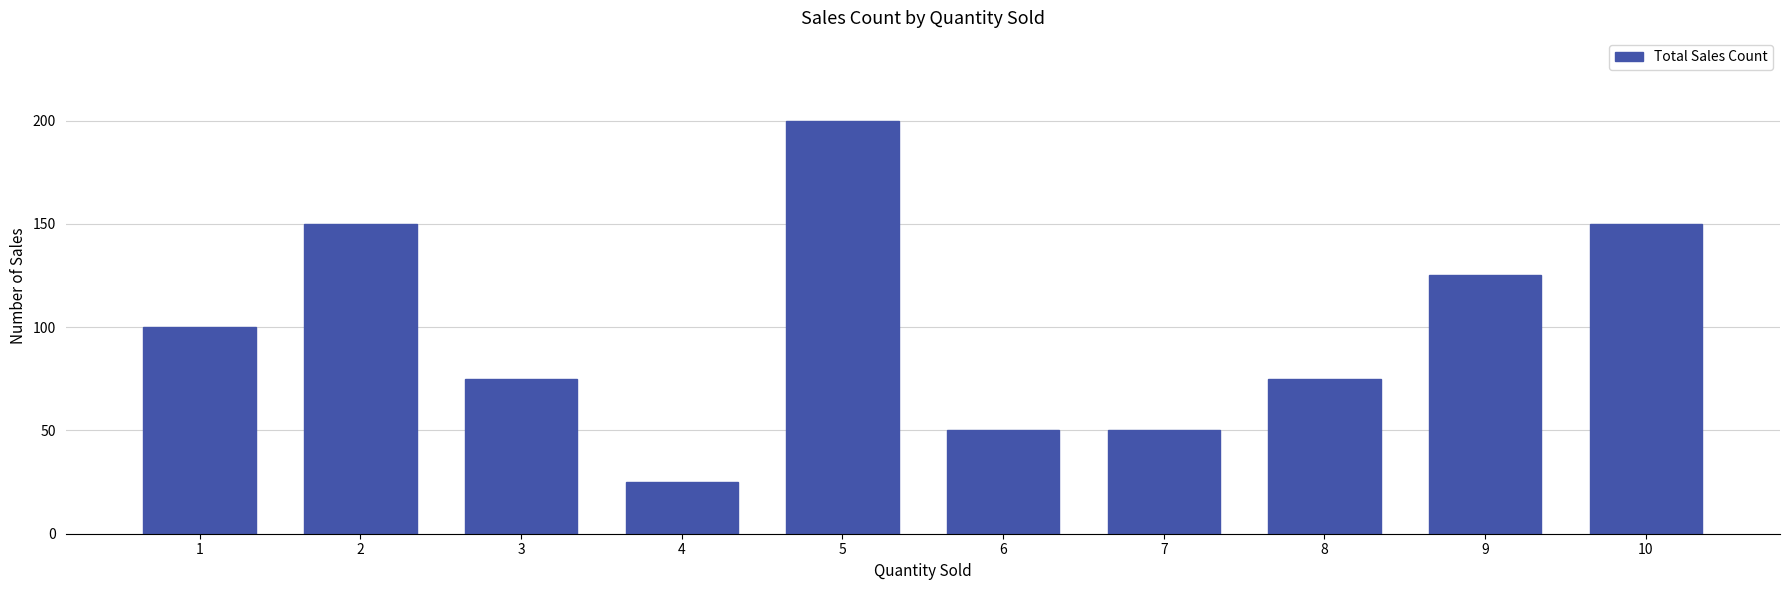

Which category has the highest value across all series?

5